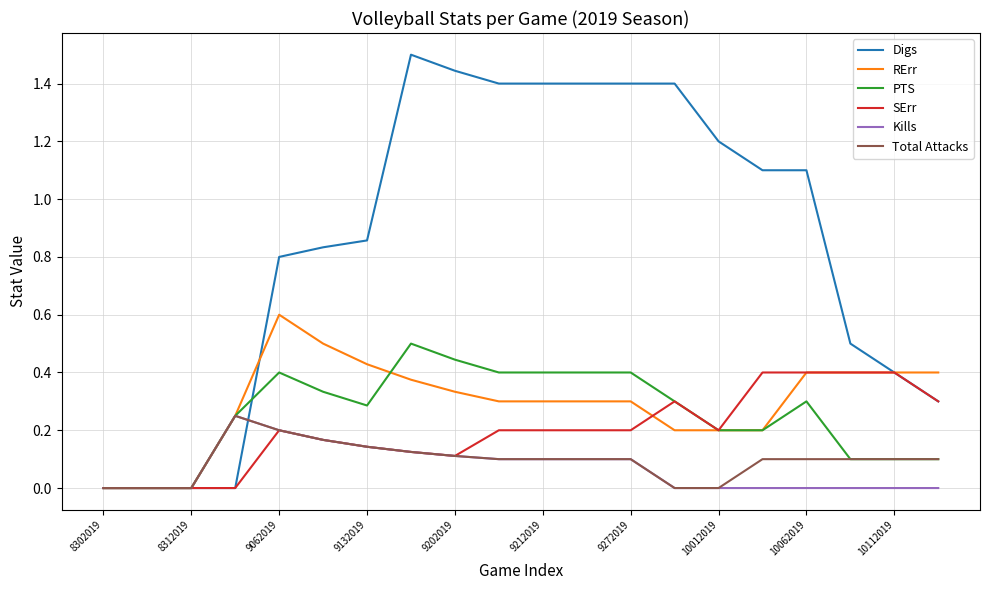

Which series has the widest spread of values?

Digs